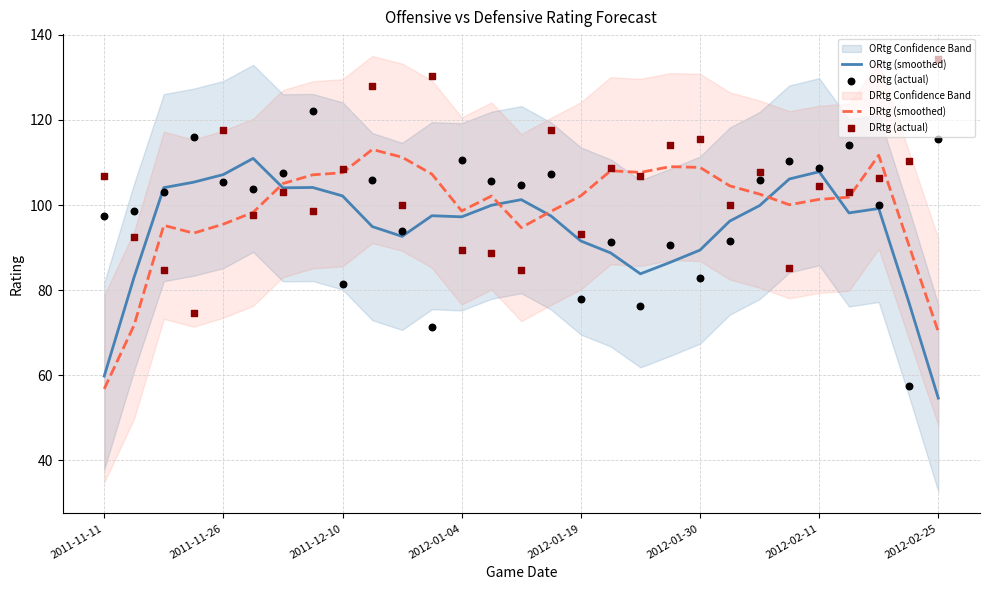

Which series contains the lowest Y value?

ORtg (smoothed)